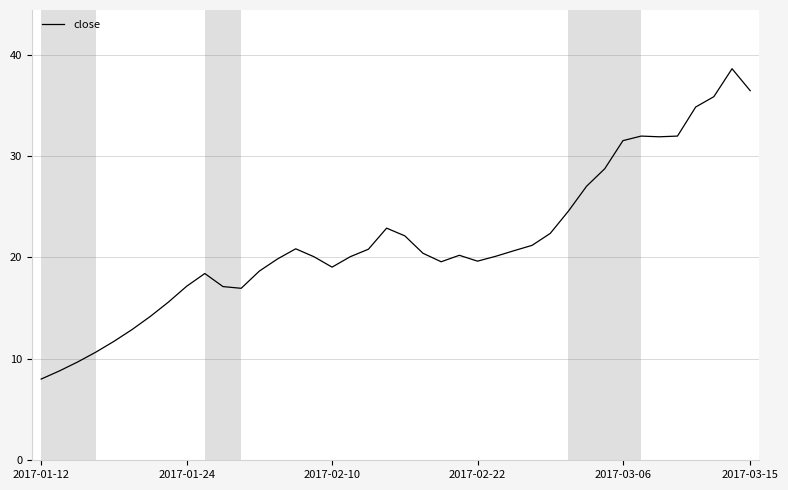

What is the sum of all values?

863.0